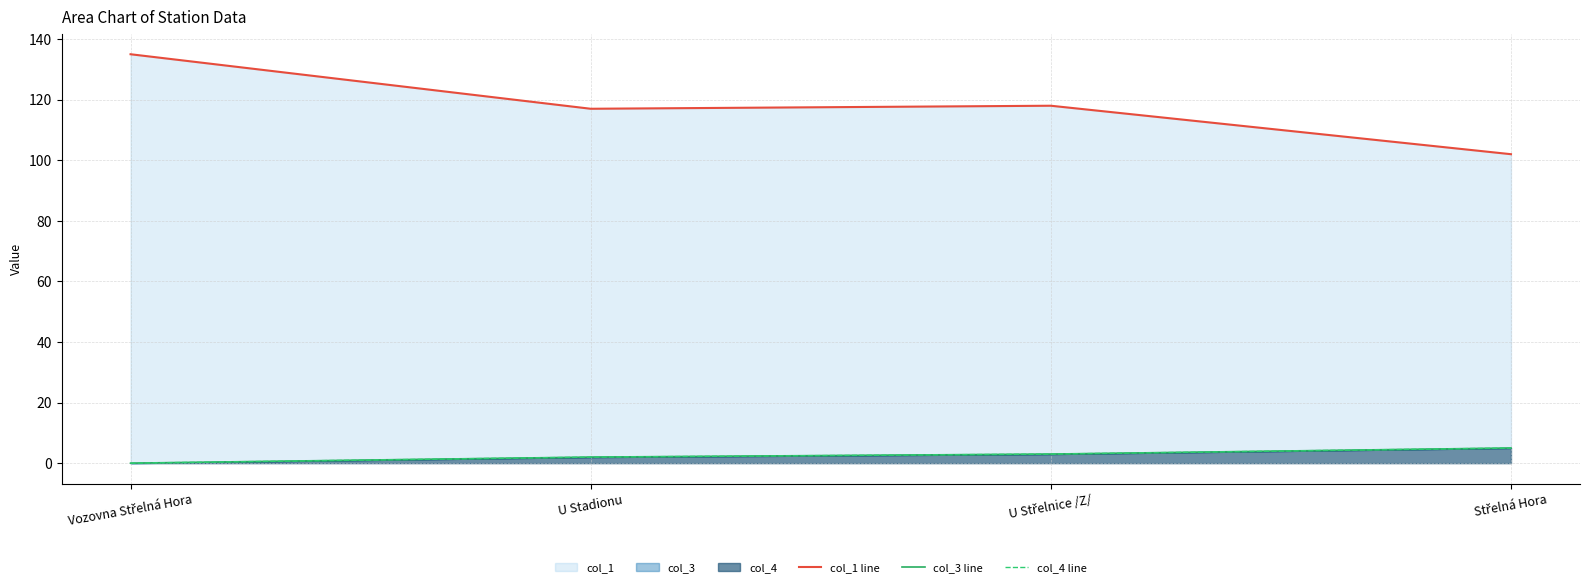

What are all the series names shown in the legend?

col_1 line, col_3 line, col_4 line